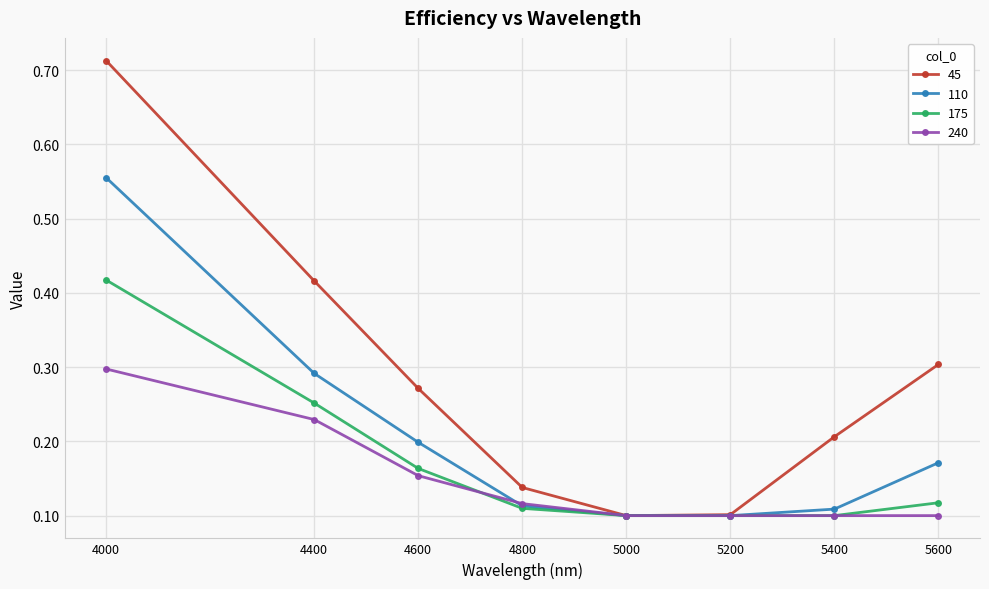

Which series has the largest total across all categories?

45